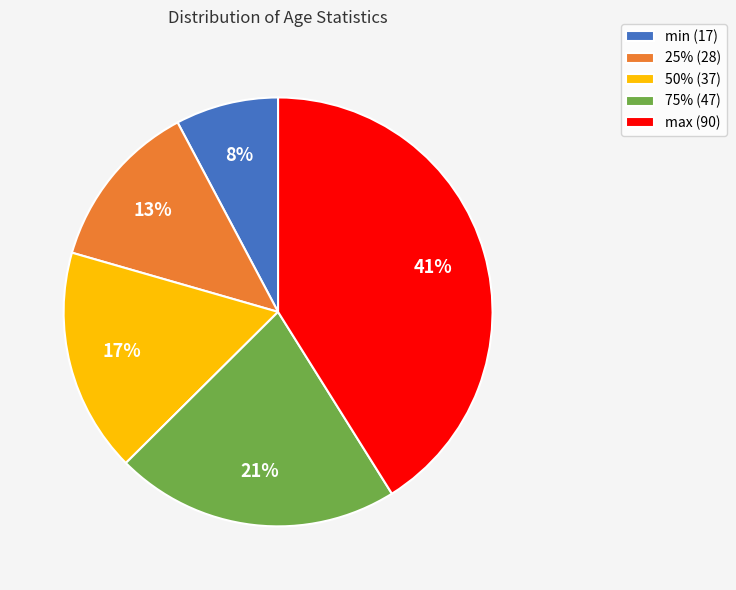

Count the number of slices in the pie.

5